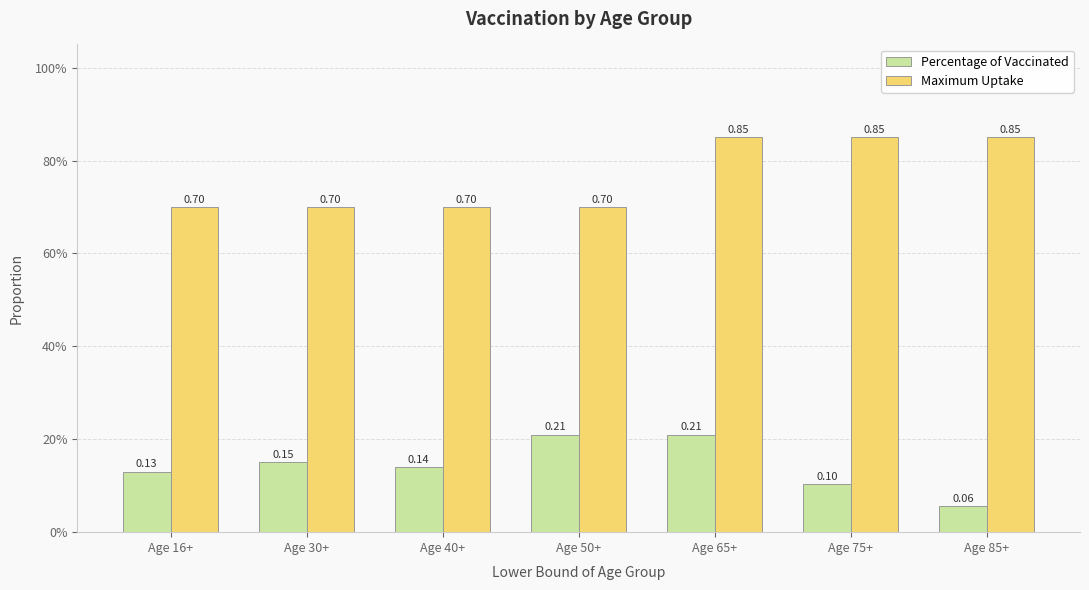

Are the bars horizontal?

No